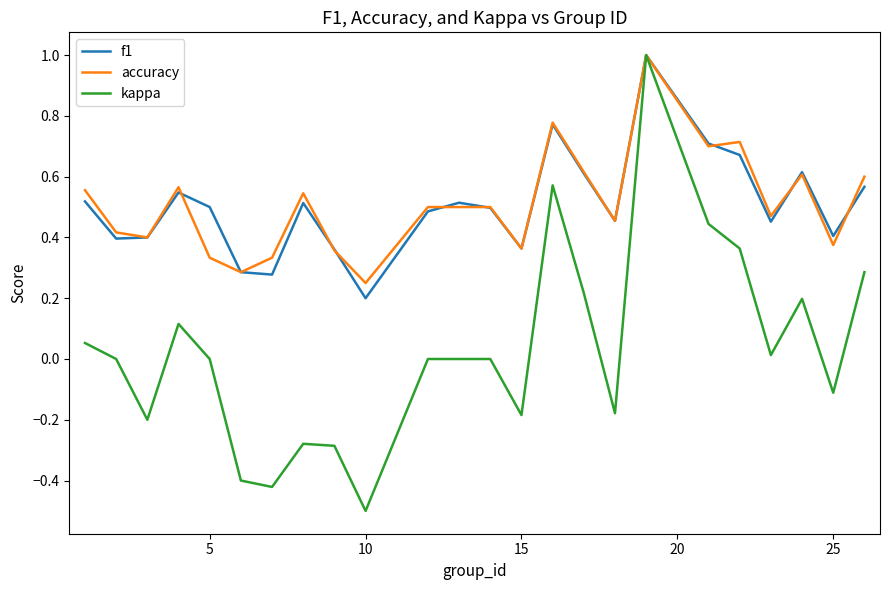

What is the maximum value for f1?

1.0